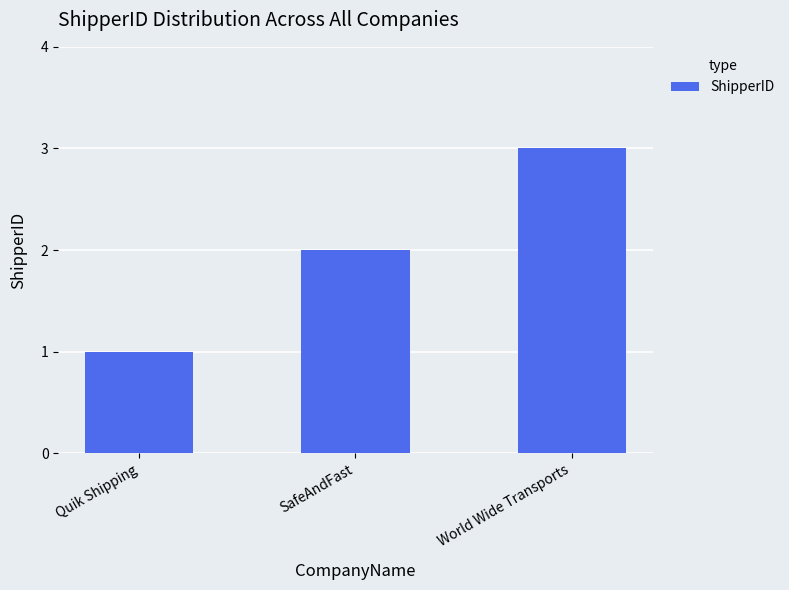

Rank the categories by value from lowest to highest.

Quik Shipping, SafeAndFast, World Wide Transports